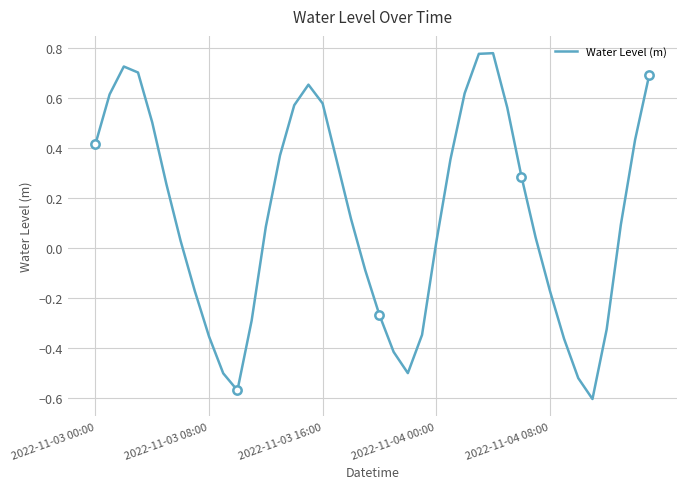

What is the label of the 14th point from the left?

13